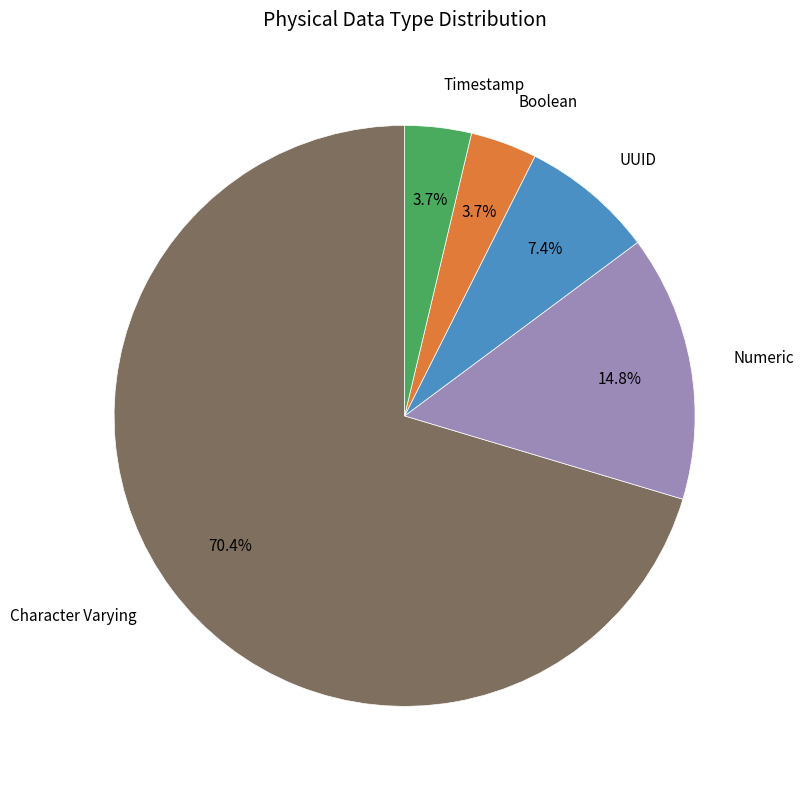

What is the largest slice in the pie chart?

Character Varying